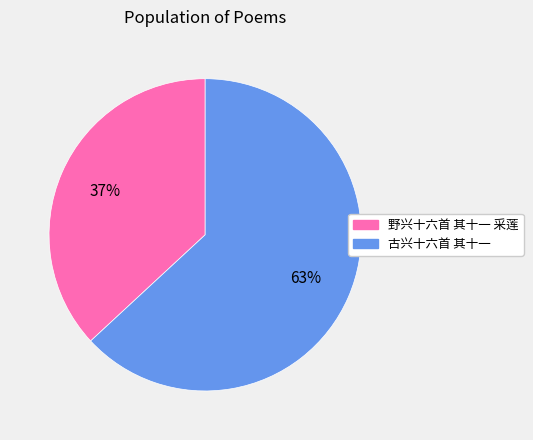

How many segments does this pie chart have?

2